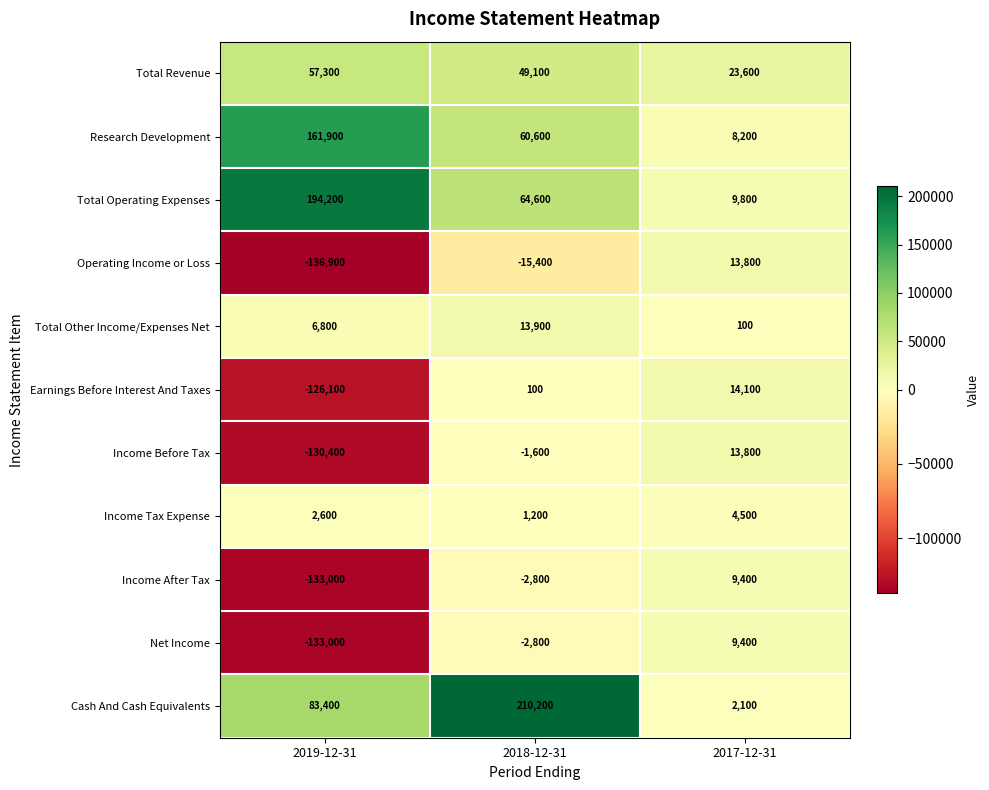

The Cash And Cash Equivalents series shows 122538 at 2018-12-31. True or false?

False